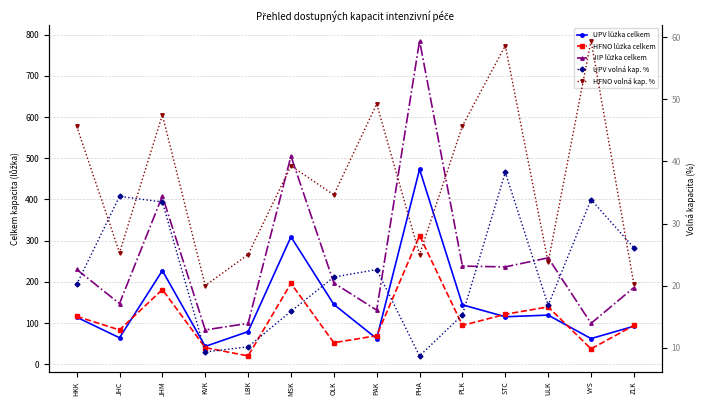

Reading left to right, list all the values displayed in this chart.

UPV lůžka celkem: 114.0	64.0	227.0	43.0	79.0	309.0	145.0	62.0	473.0	144.0	115.0	119.0	62.0	92.0
HFNO lůžka celkem: 116.0	83.0	181.0	40.0	20.0	196.0	52.0	69.0	312.0	94.0	121.0	139.0	37.0	94.0
JIP lůžka celkem: 230.0	147.0	408.0	83.0	99.0	505.0	197.0	131.0	785.0	238.0	236.0	258.0	99.0	186.0
UPV volná kap. %: 20.2	34.4	33.5	9.3	10.1	15.9	21.4	22.6	8.7	15.3	38.3	16.8	33.9	26.1
HFNO volná kap. %: 45.7	25.3	47.5	20.0	25.0	39.3	34.6	49.3	25.0	45.7	58.7	23.7	59.5	20.2